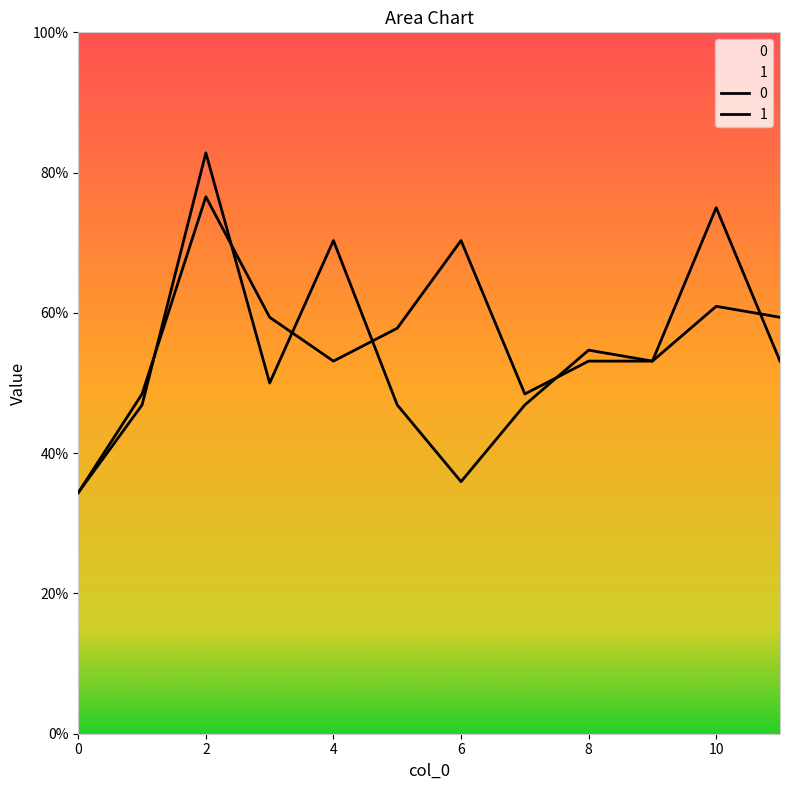

How many distinct data groups are displayed?

2